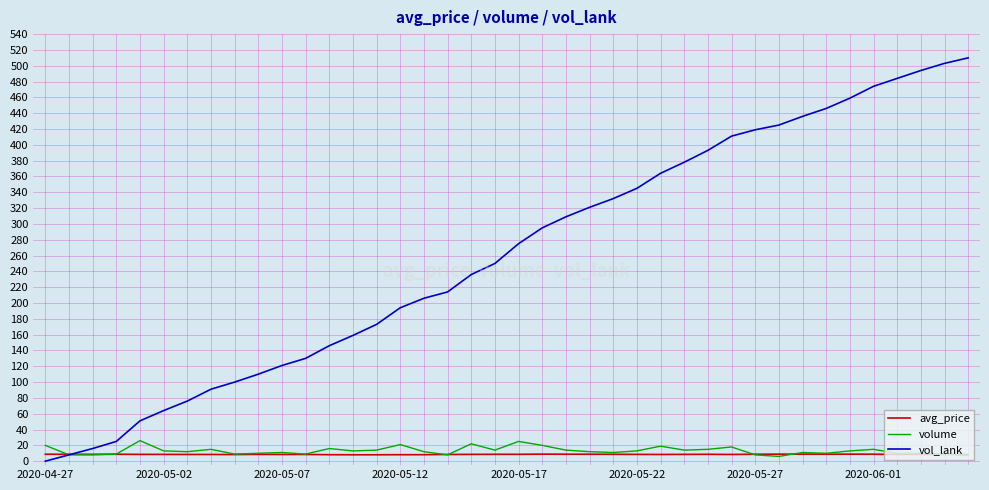

Which series has the largest total across all categories?

vol_lank